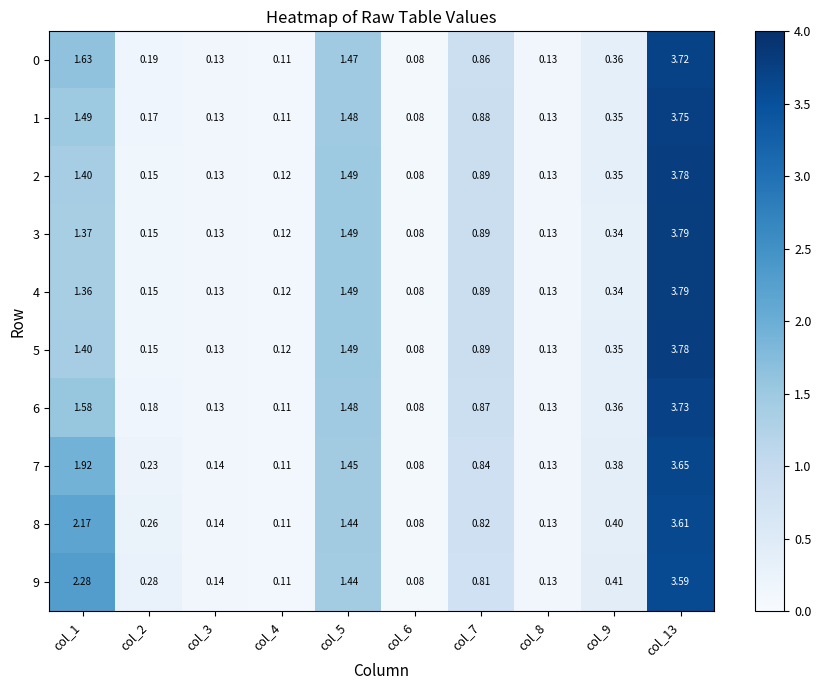

Which series has the largest total across all categories?

9